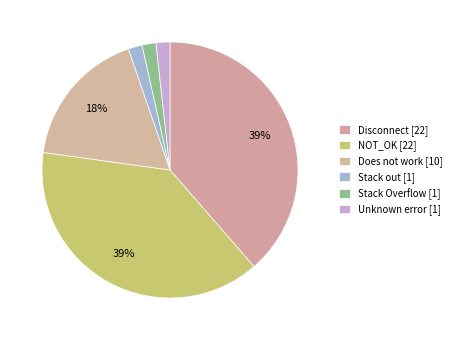

Count the number of slices in the pie.

6